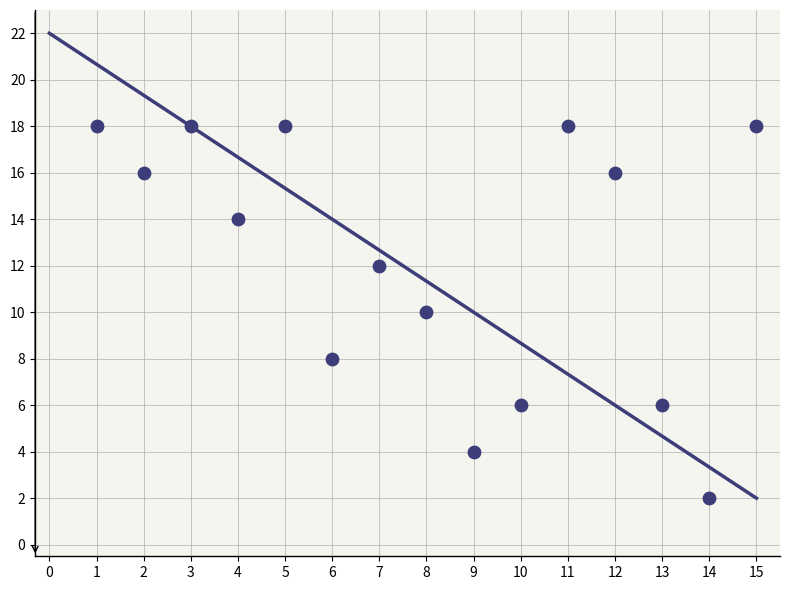

What is the range of X values (max minus min)?

14